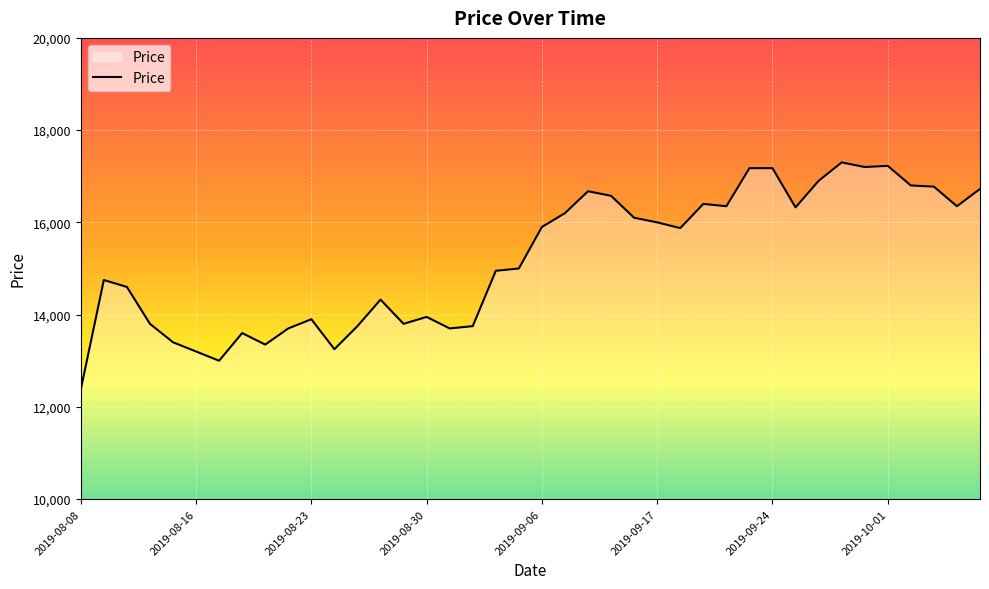

What is the difference between the maximum and minimum values?

4925